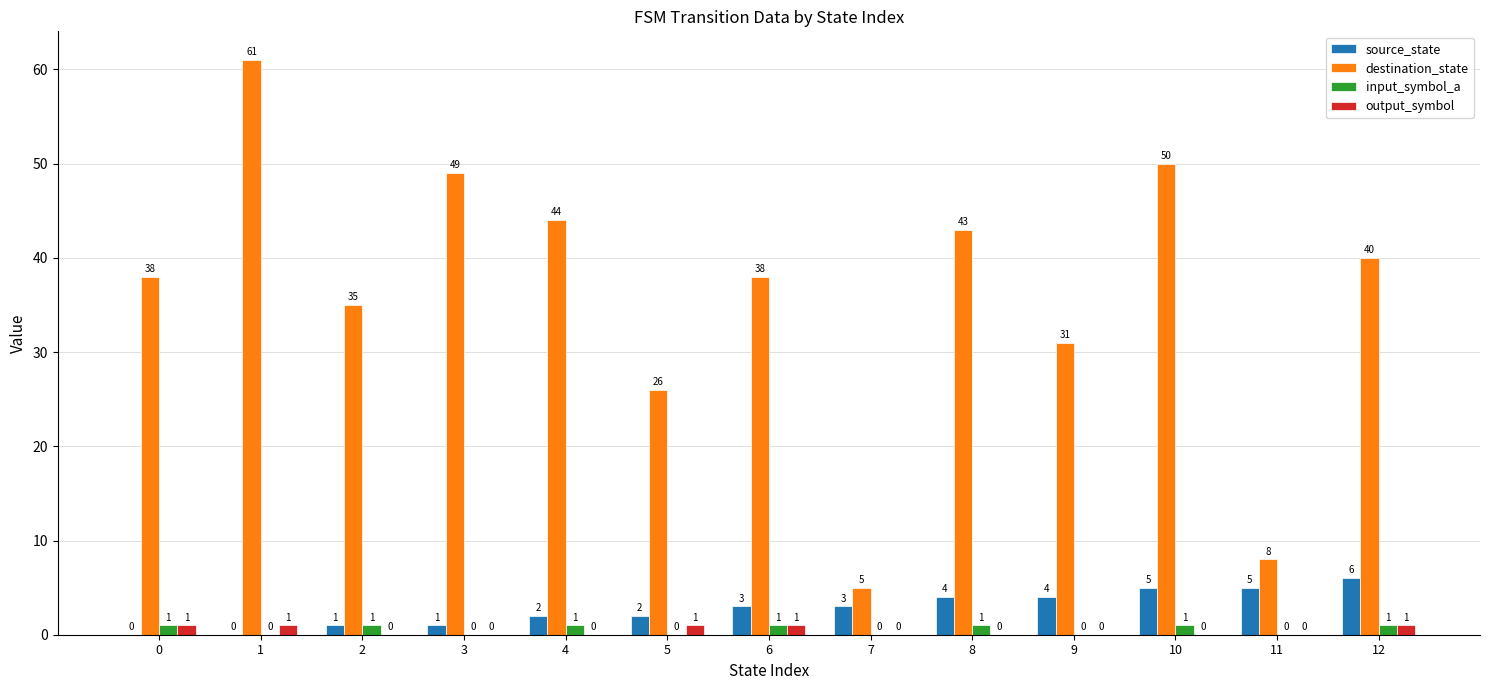

Which series changed the most between 0 and 11?

destination_state